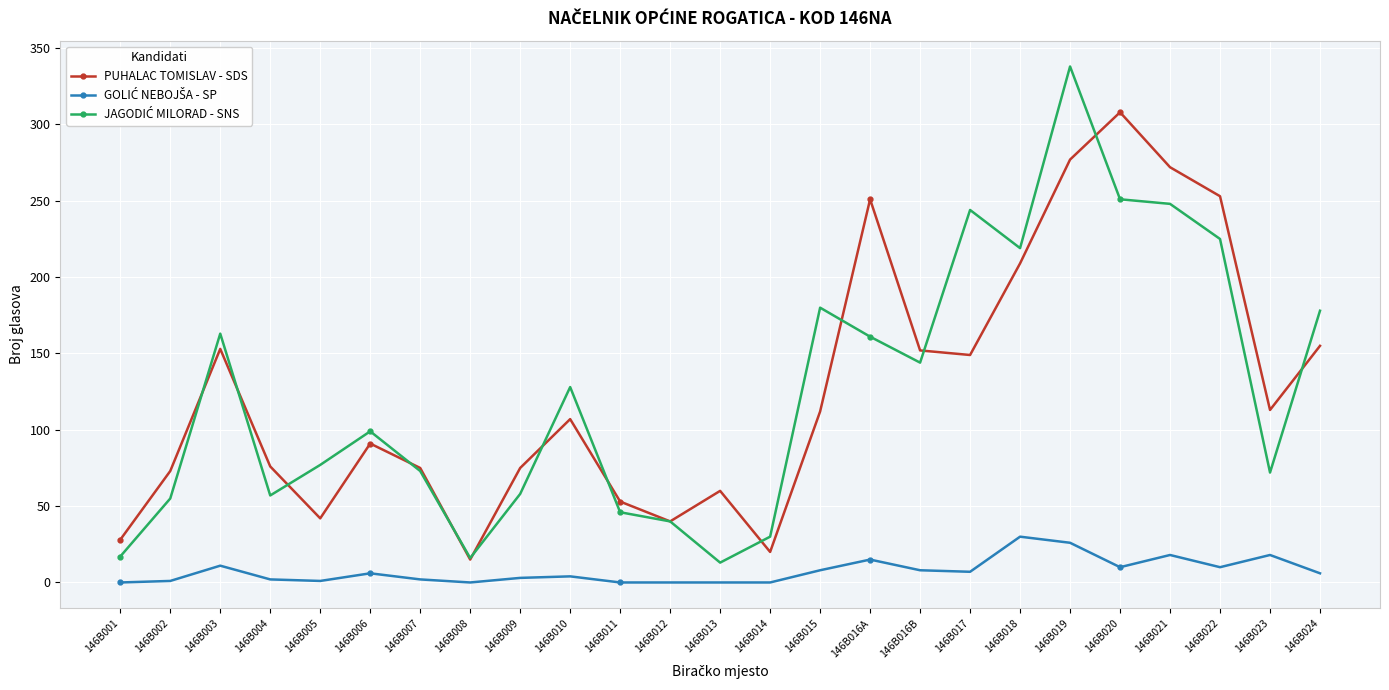

Which series changed the most between 146B011 and 146B022?

PUHALAC TOMISLAV - SDS